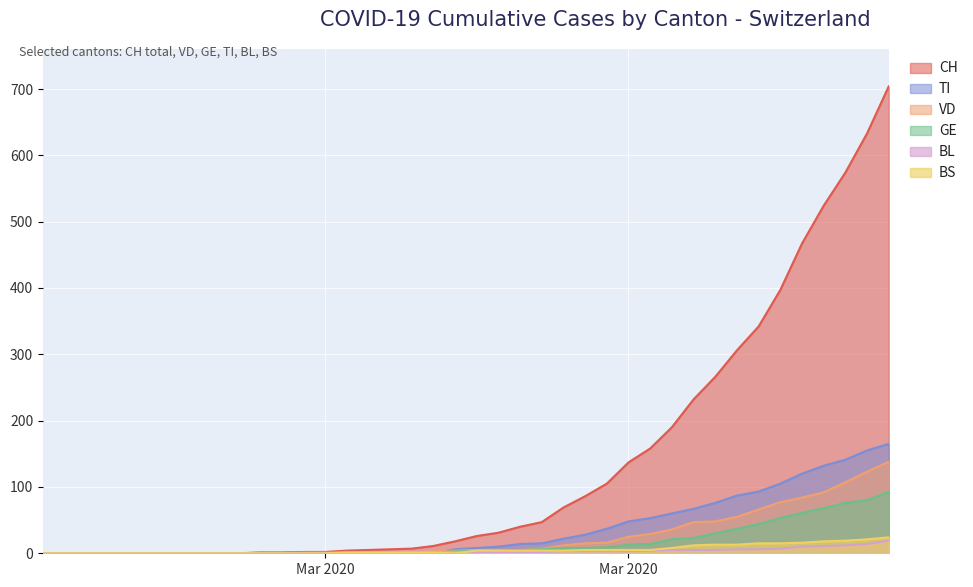

At which label does GE reach its minimum?

2020-02-25